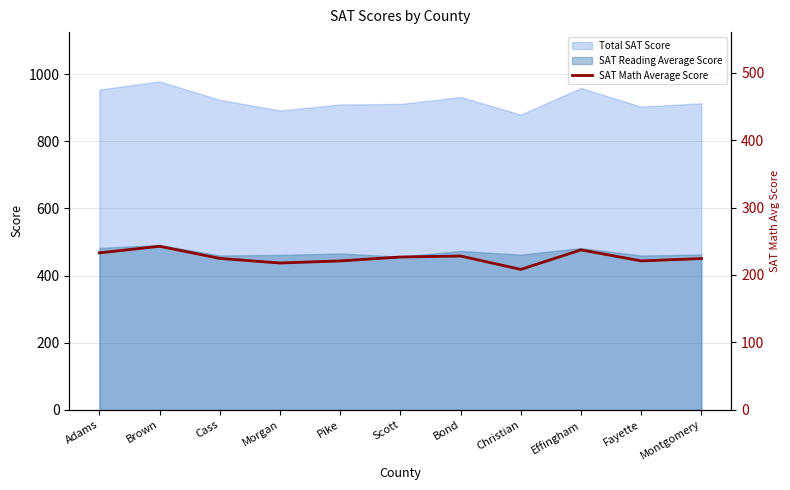

True or false: SAT Math Average Score has a value of 443.6 at Pike.

True